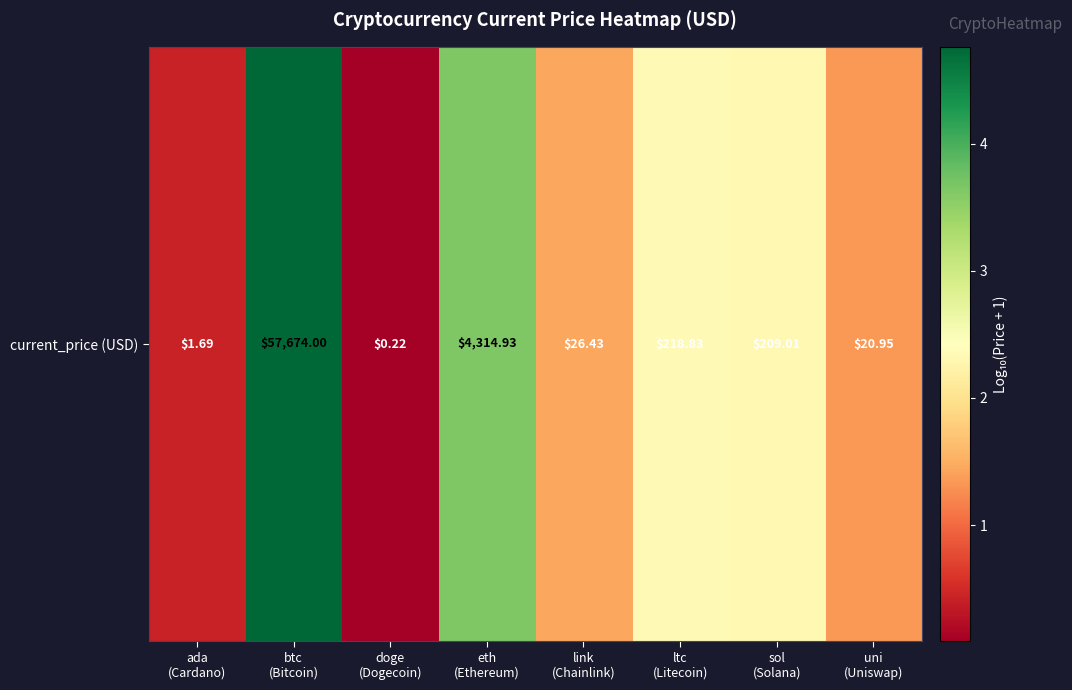

Which label corresponds to the smallest value in the chart?

doge
(Dogecoin)